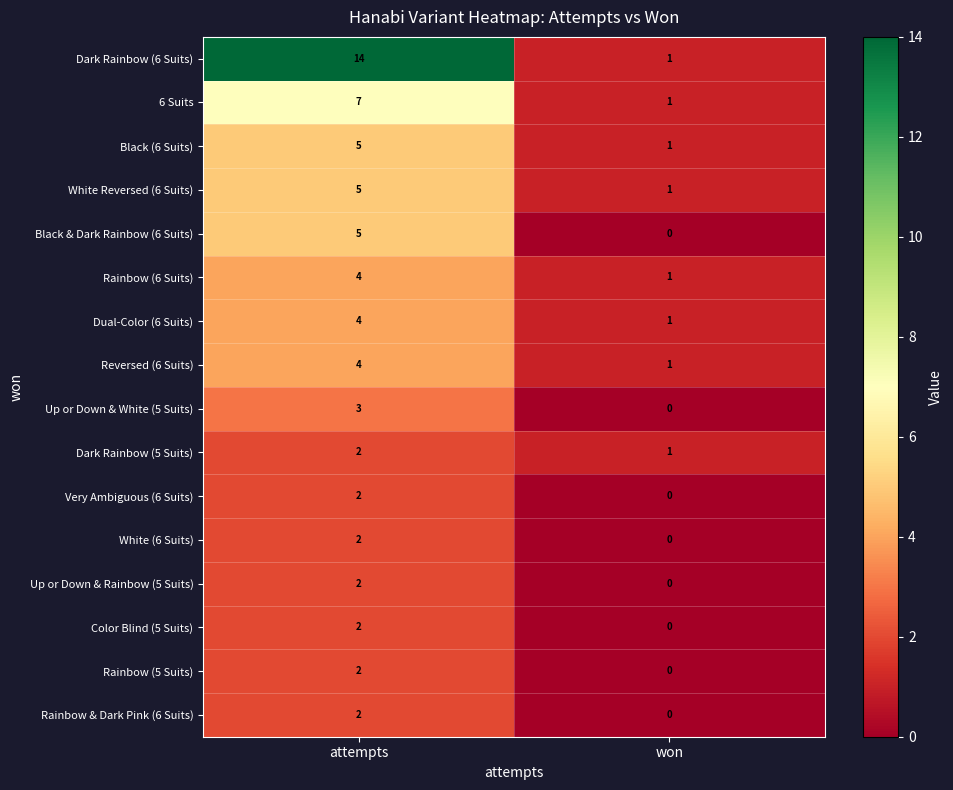

Rank the categories by Black (6 Suits) value from highest to lowest.

attempts, won